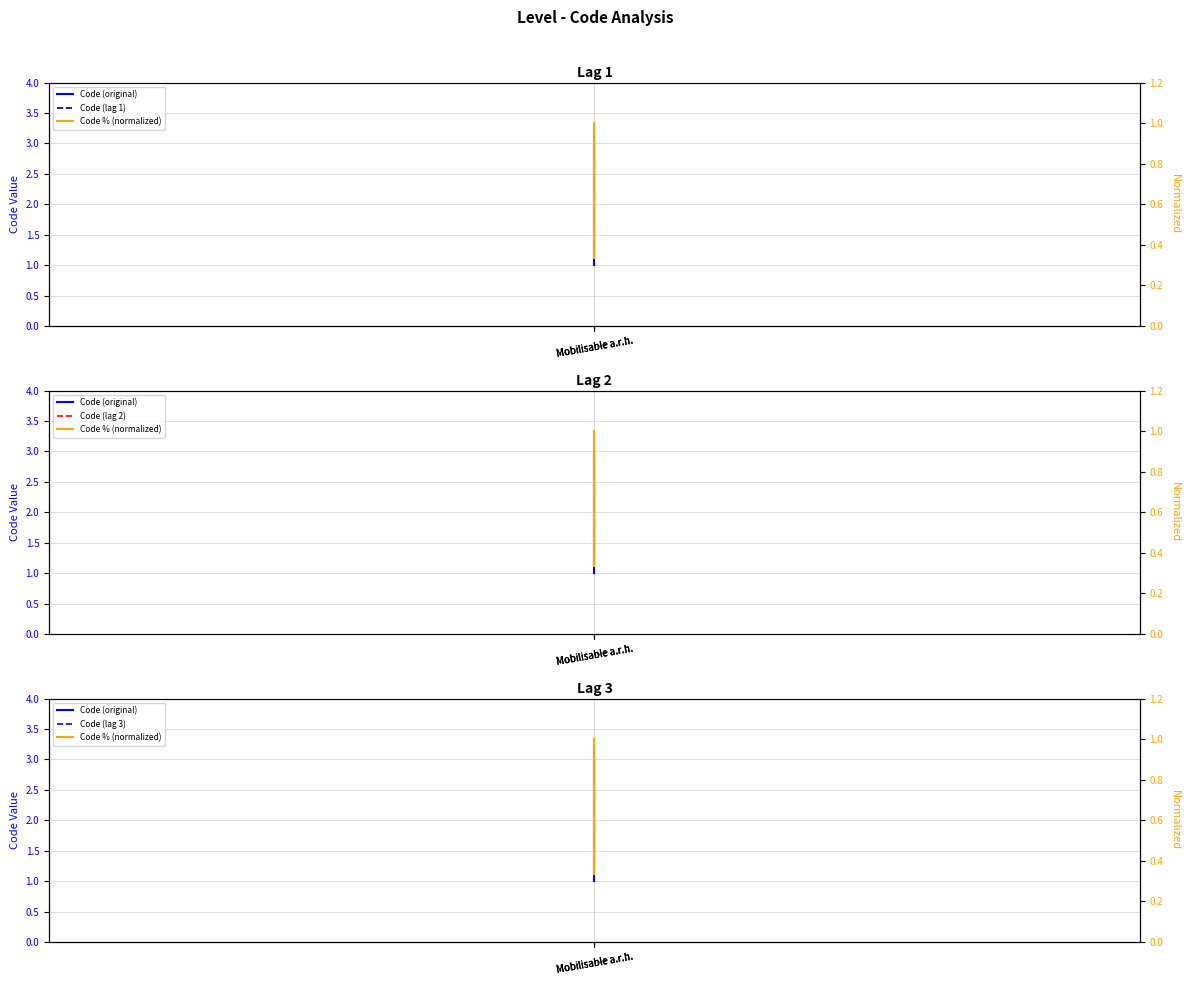

Which category has the lowest value in the Code (original) series?

Mobilisable a.r.h.